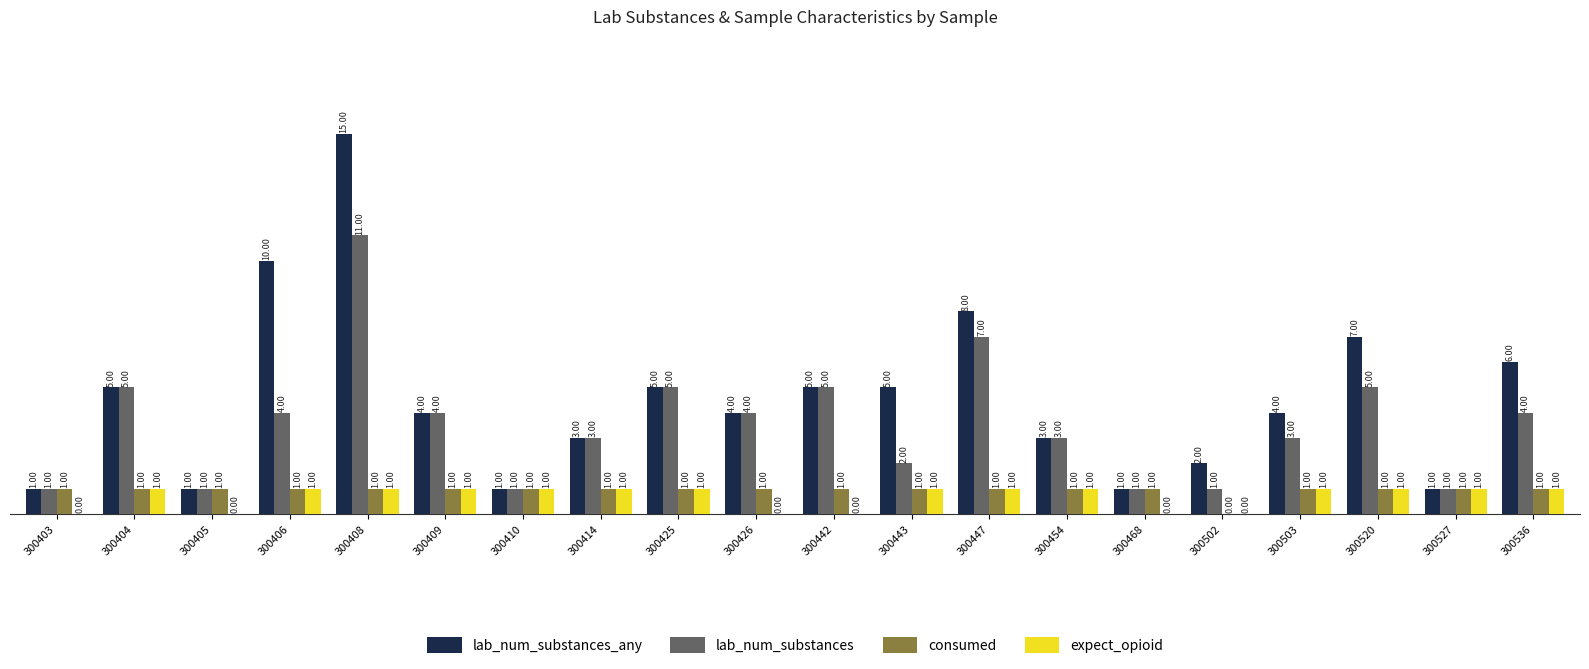

What is the total value across all series at 300410?

4